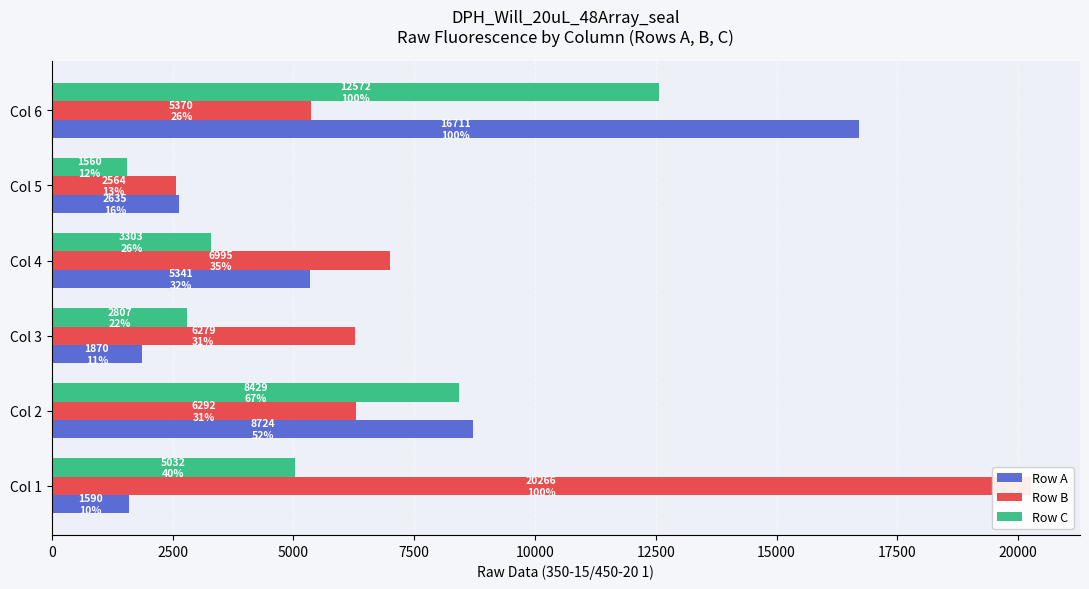

Between Col 1 and Col 6, which series saw the biggest shift?

Row A